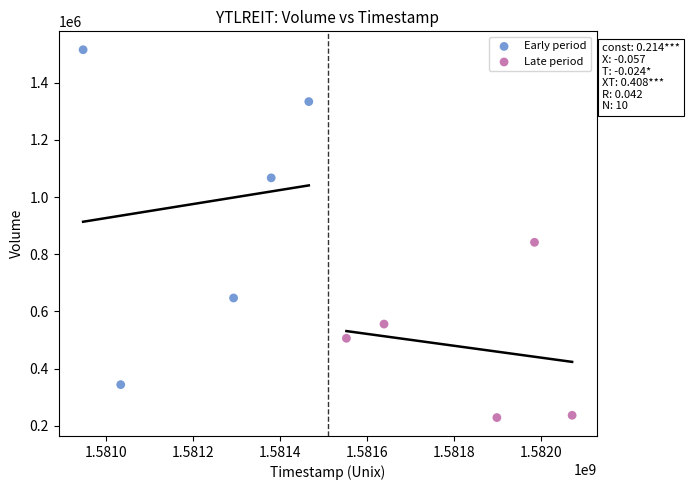

Which series reaches the maximum Y coordinate?

Early period